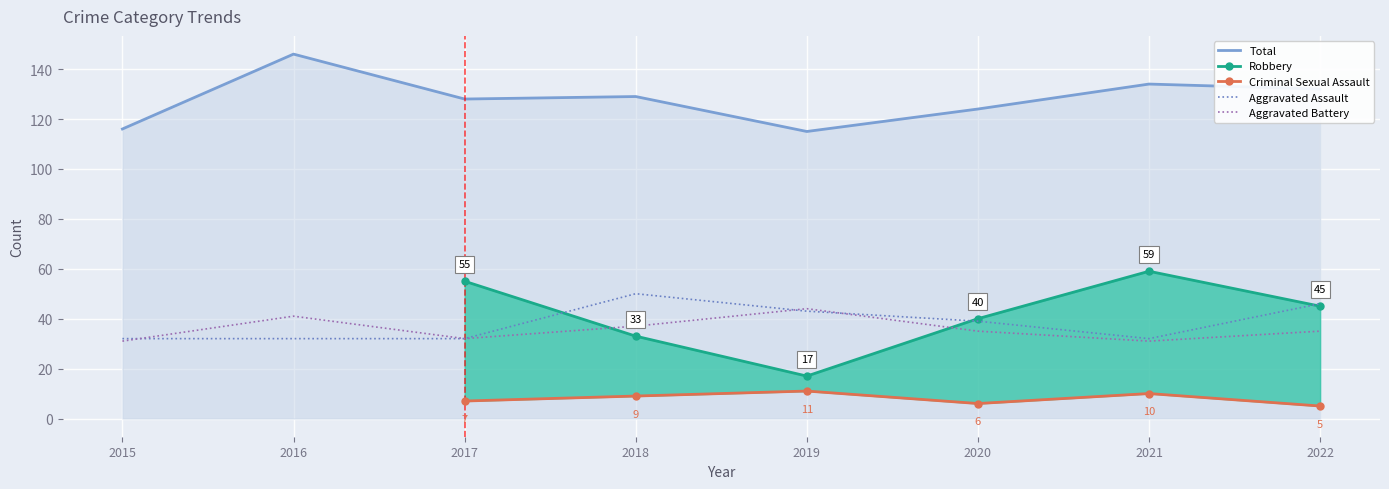

What is the average value of the Aggravated Battery series?

36